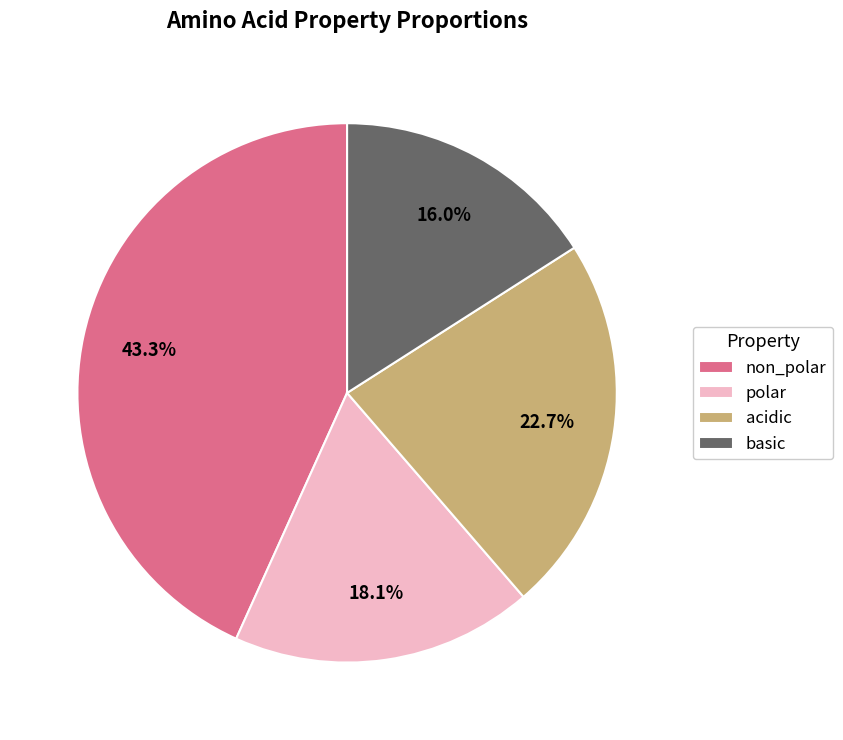

Which has a higher value, acidic or polar?

acidic